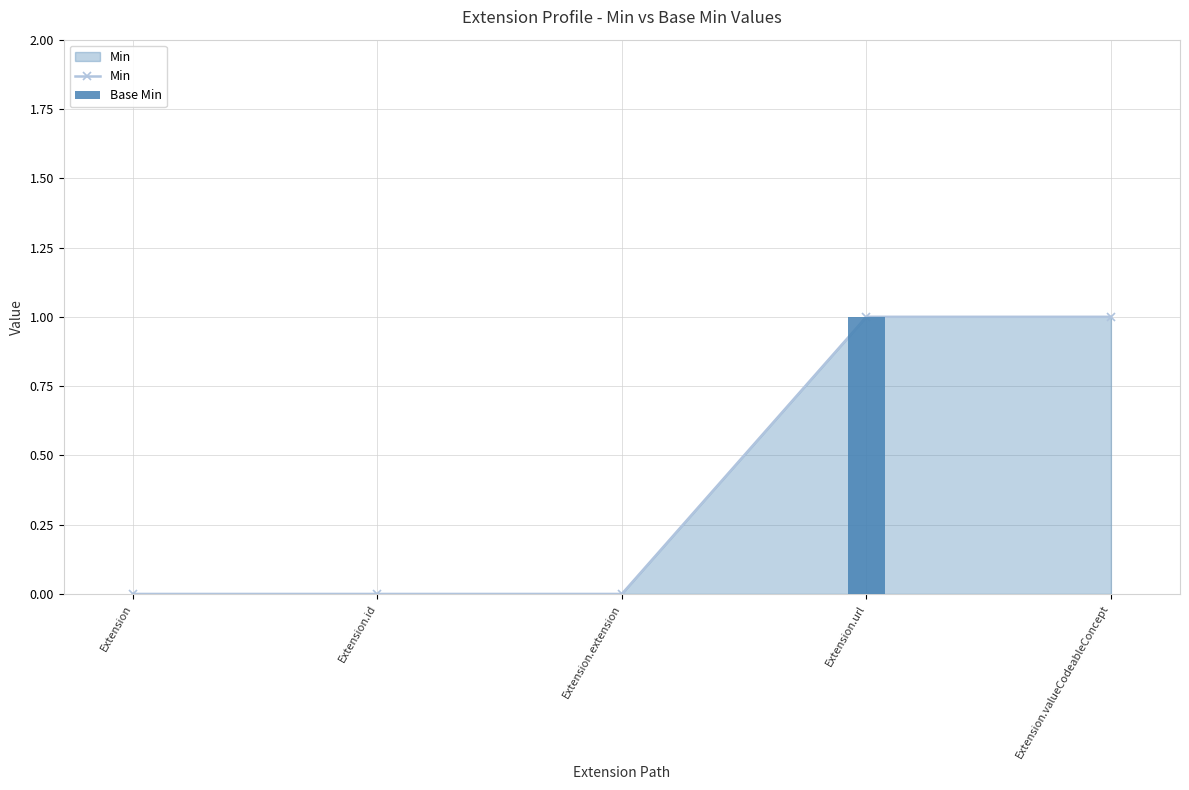

What is the difference between the maximum and minimum values in the Min series?

1